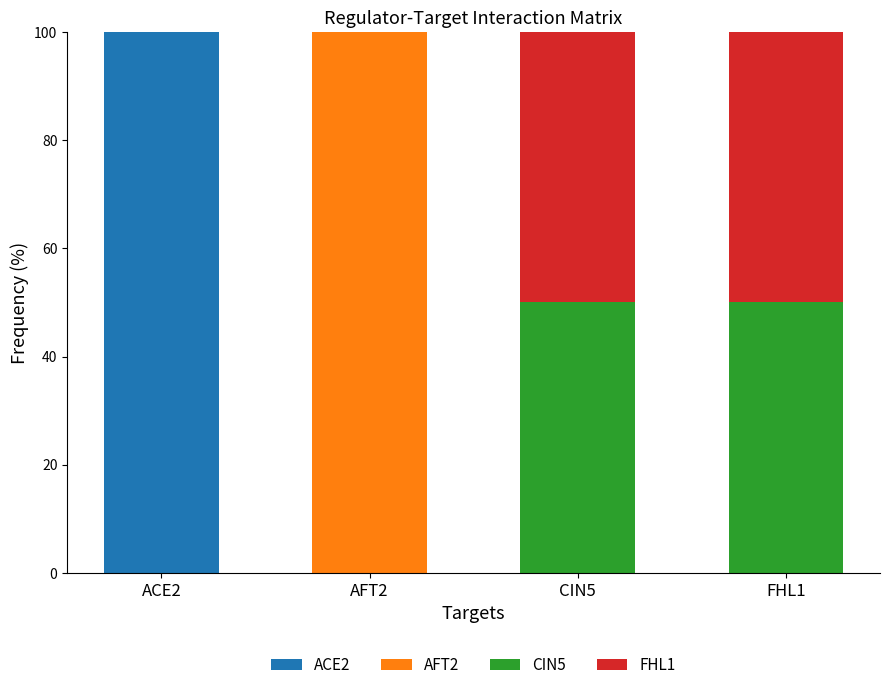

What is the average value of the ACE2 series?

25